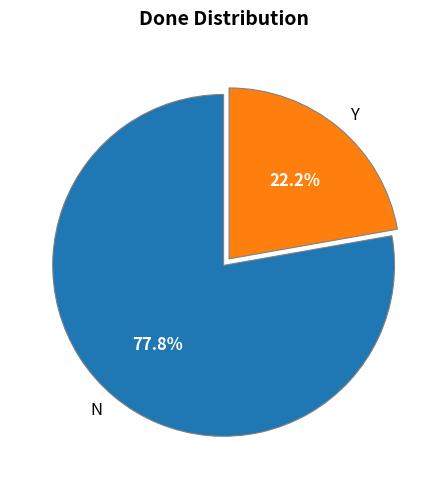

To the nearest percent, what is the difference between the N and Y slice percentages?

56%